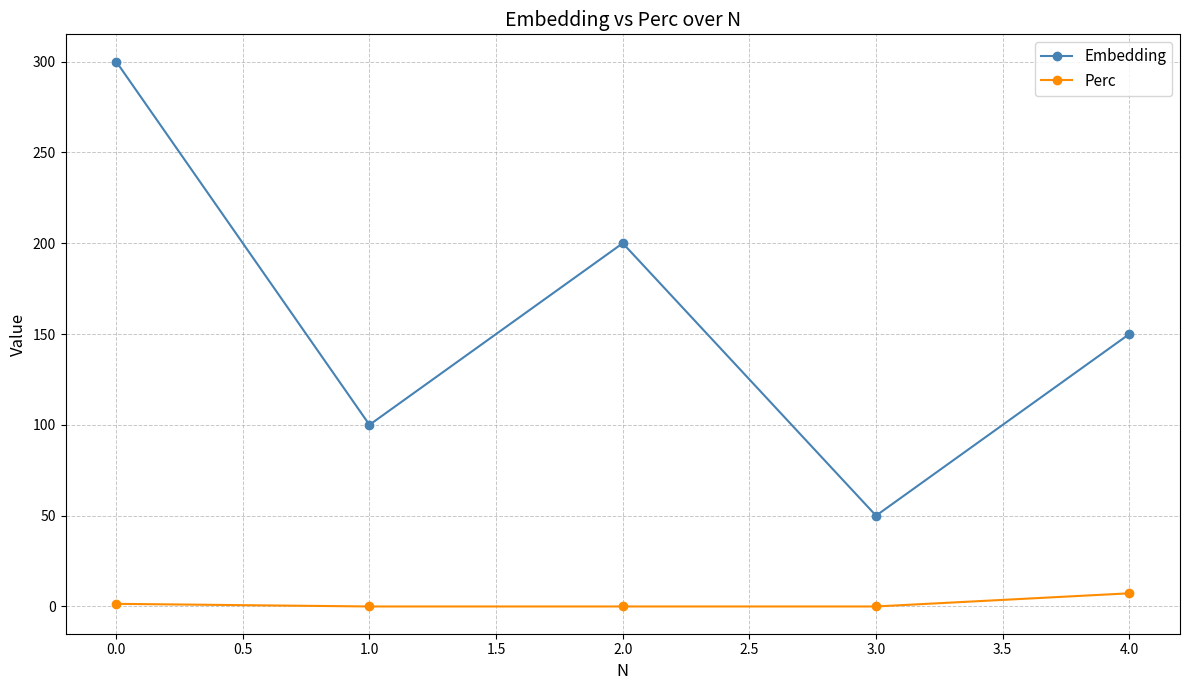

True or false: Perc and Embedding intersect in this chart.

False